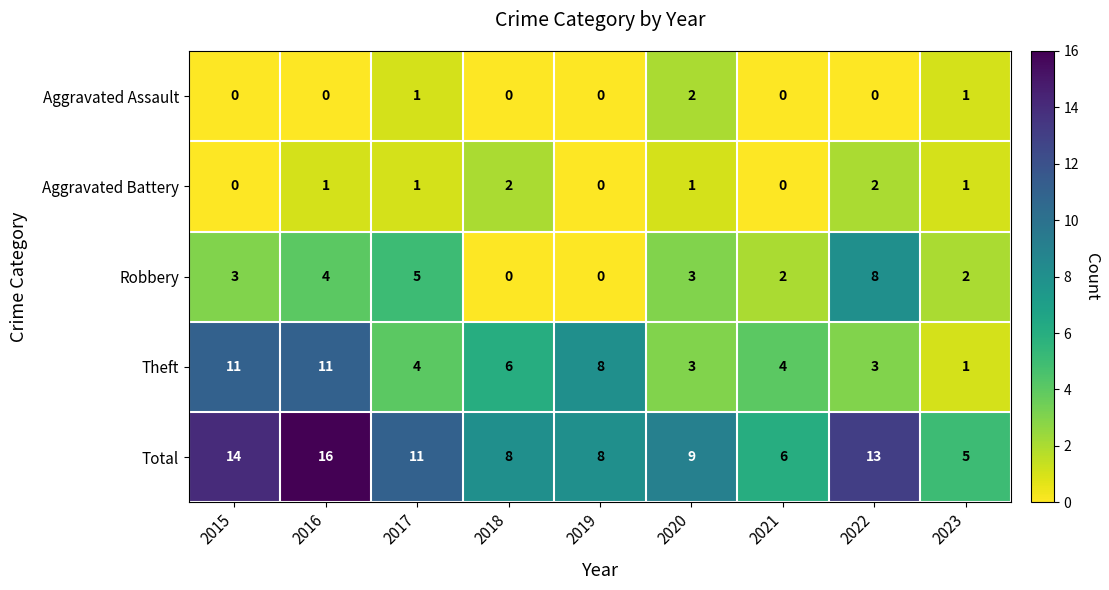

True or false: Theft has a value of 8 at 2019.

True